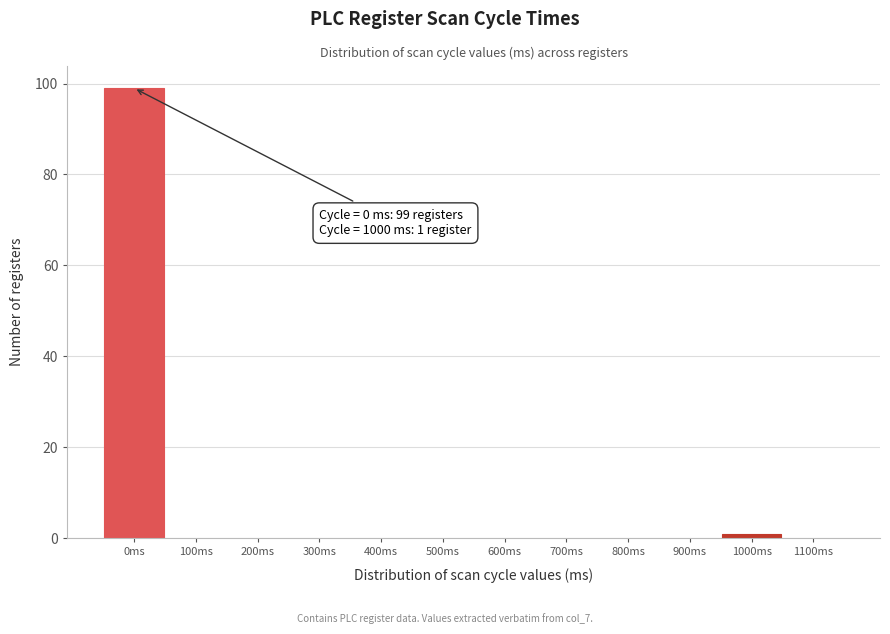

Over which range of the x-axis is the bar tallest?

-50 to 50